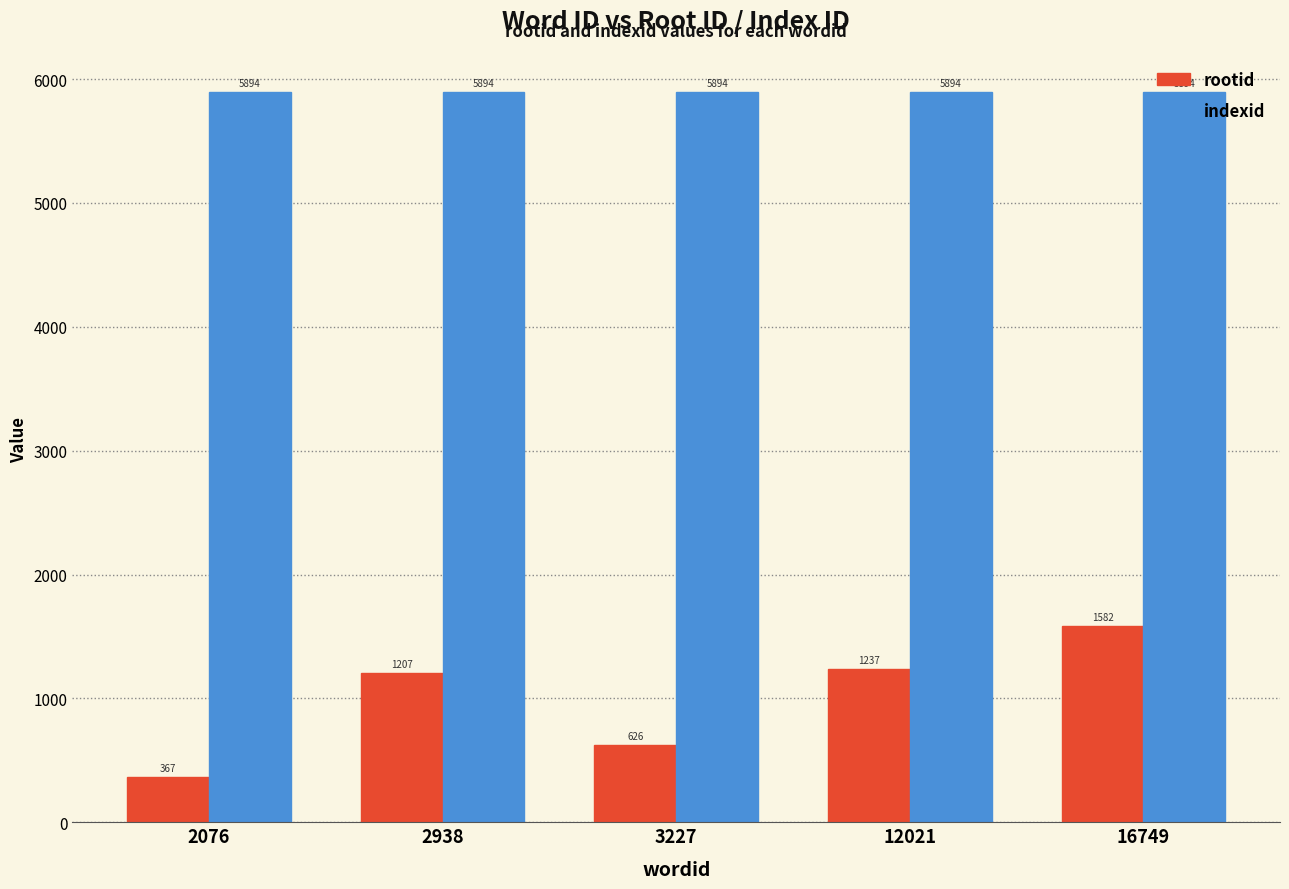

The value of indexid at 3227 is 5894. True or false?

True